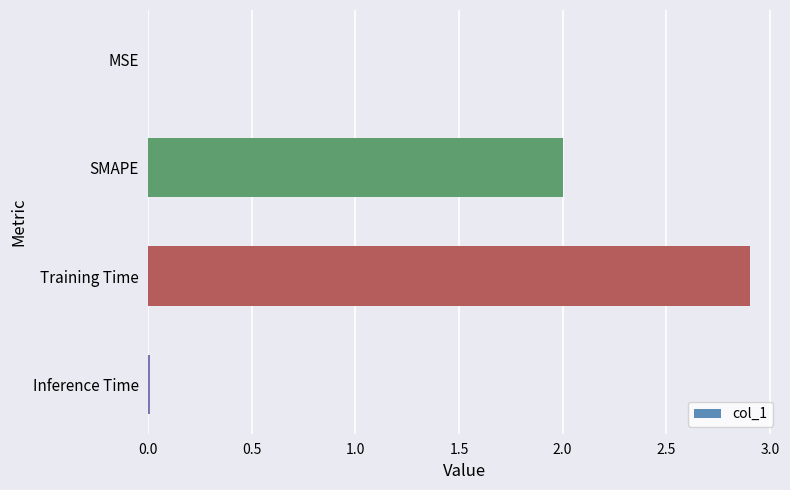

What is the sum of the values at Training Time and SMAPE?

4.9